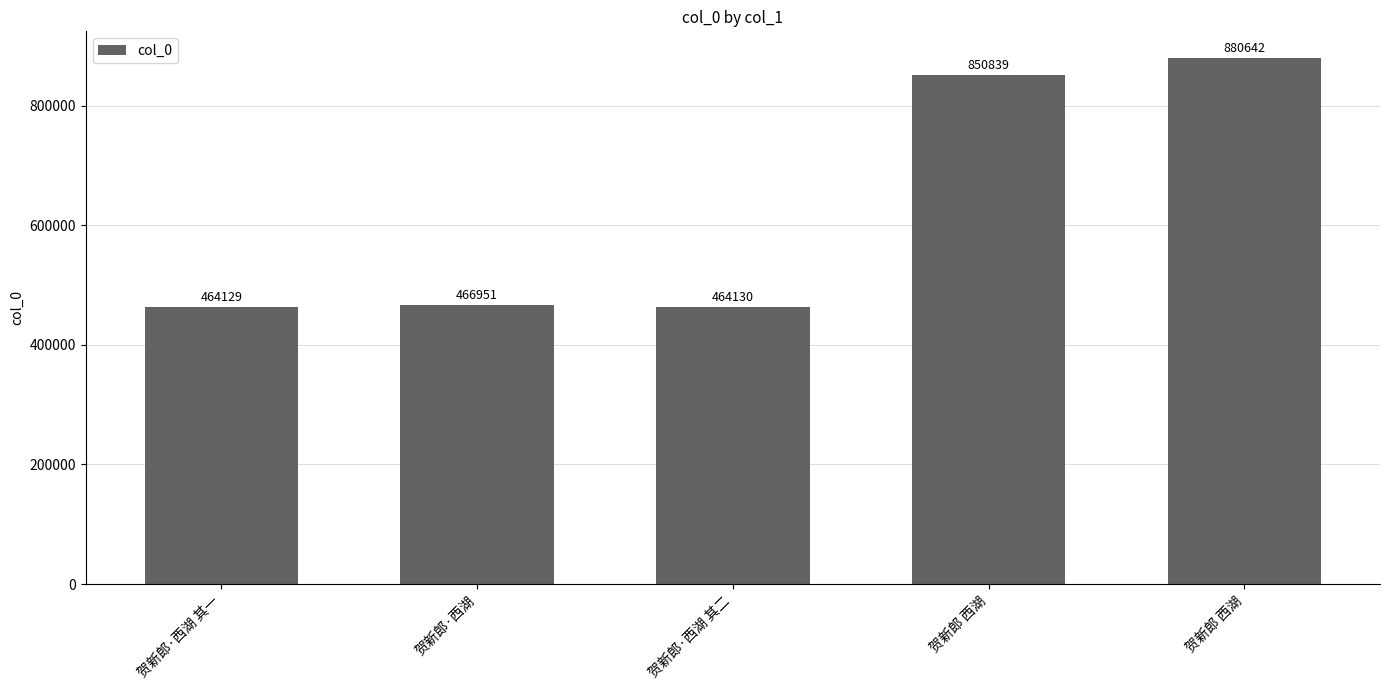

What is the difference between the maximum and minimum values?

416513